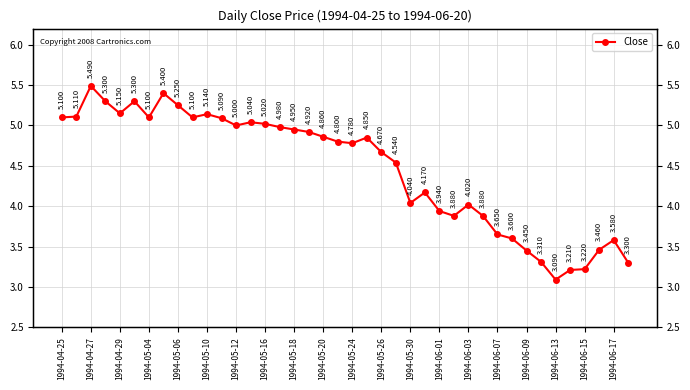

How many points are higher than both their immediate neighbors (excluding endpoints)?

9